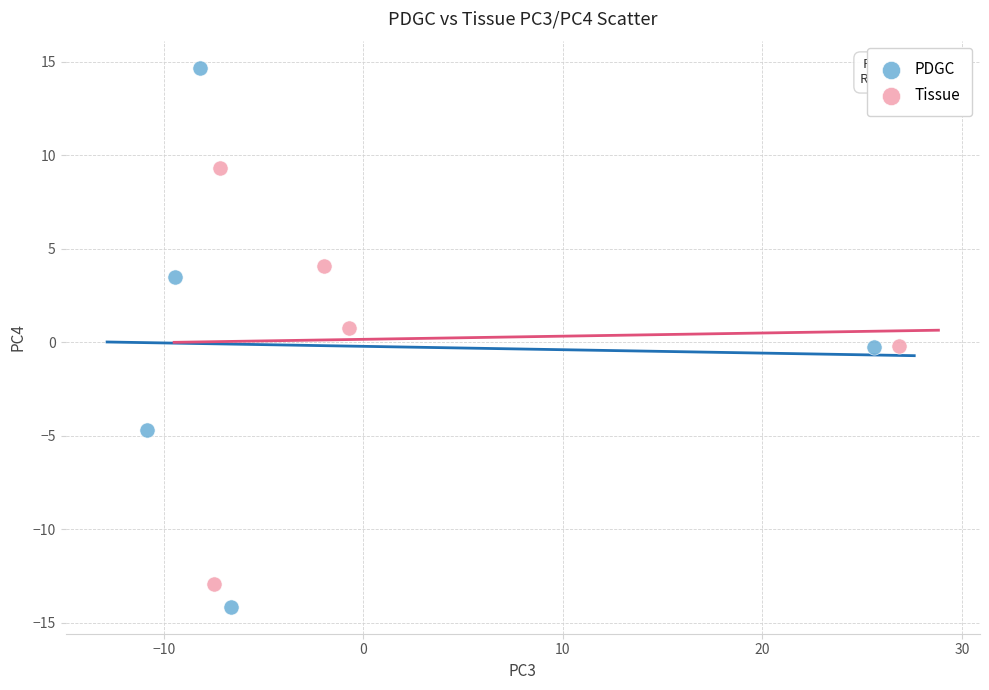

Which series reaches the minimum Y coordinate?

PDGC